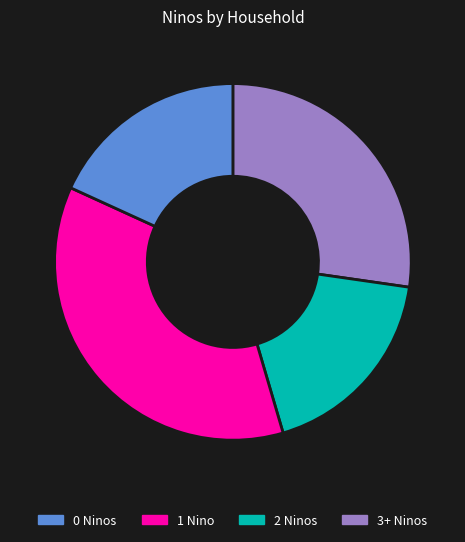

Does any single category account for the majority?

No